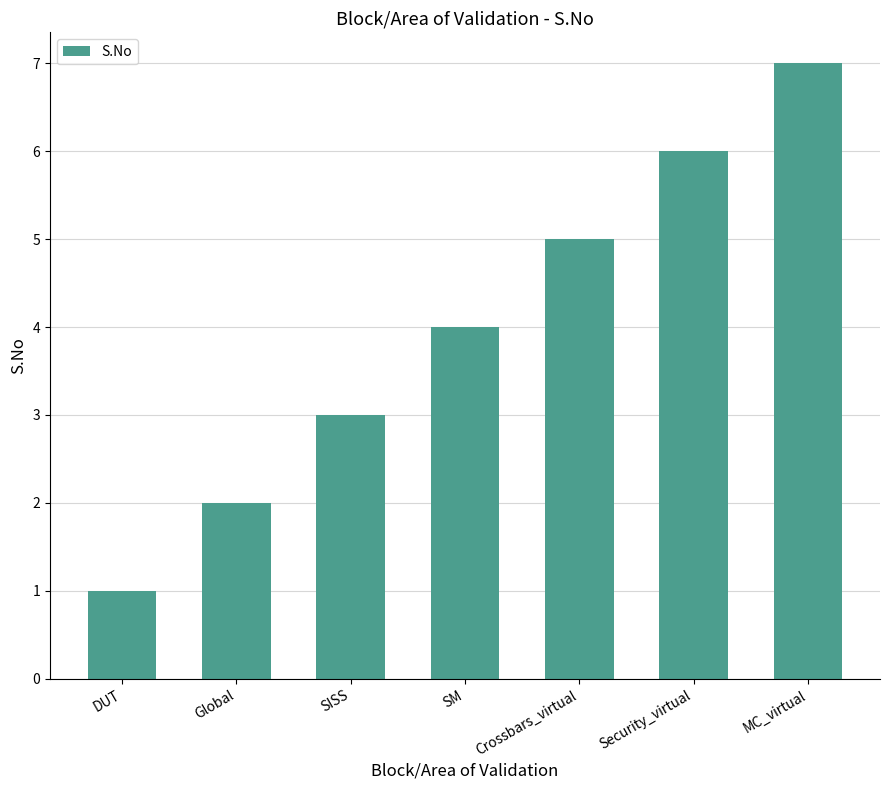

What is the value of the 3rd bar from the left?

3